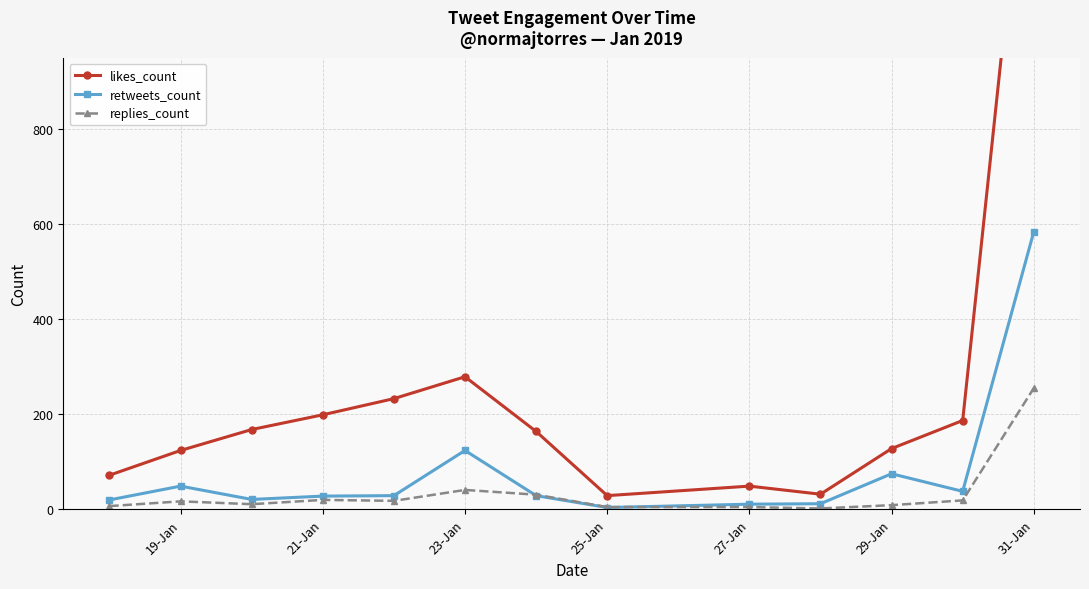

What is the average value of the likes_count series?

251